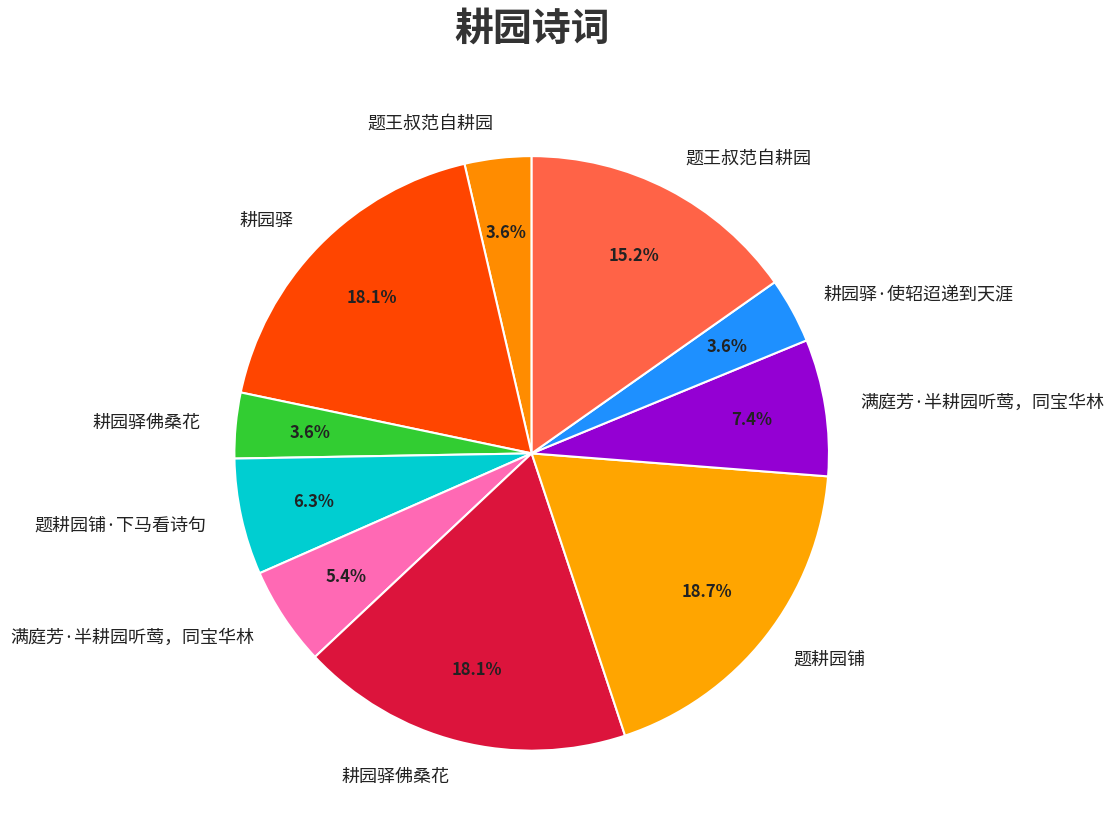

How many segments does this pie chart have?

10